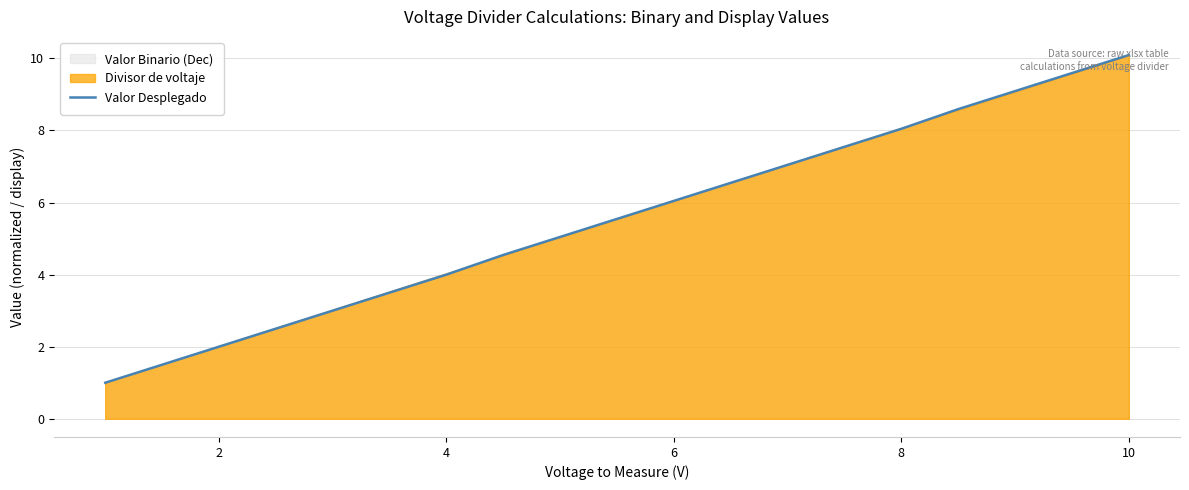

What is the difference between the second highest and minimum values?

8.6